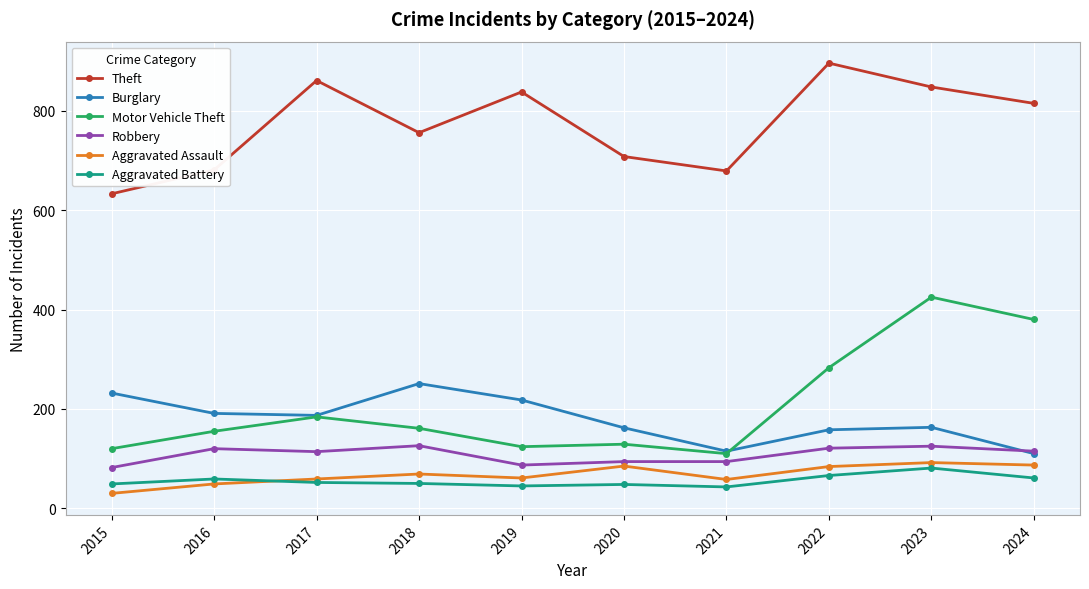

What is the value of the Motor Vehicle Theft point at the 6th from the left?

129